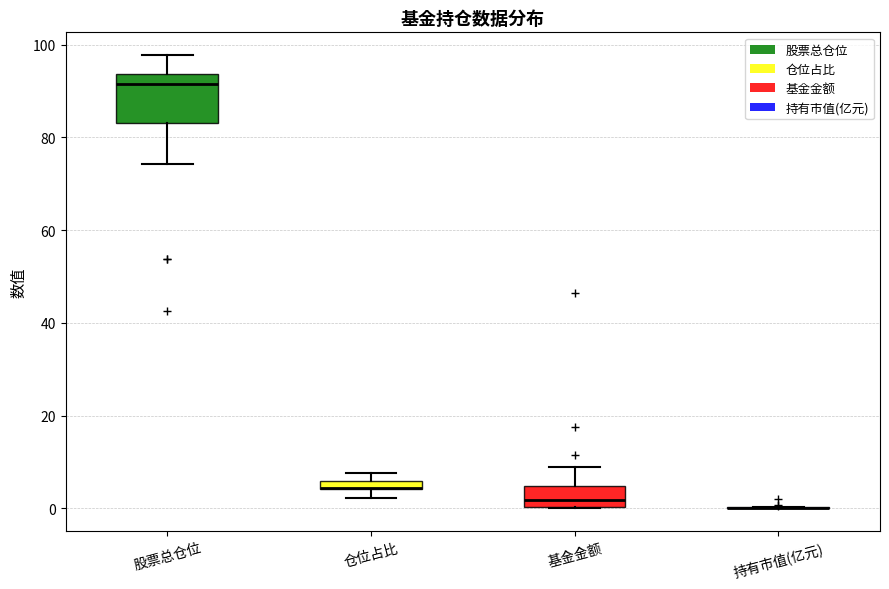

Where is the upper edge of the box for 基金金额 on the y-axis? The values are not printed on the chart, so give them approximately, as read against the axis.

4